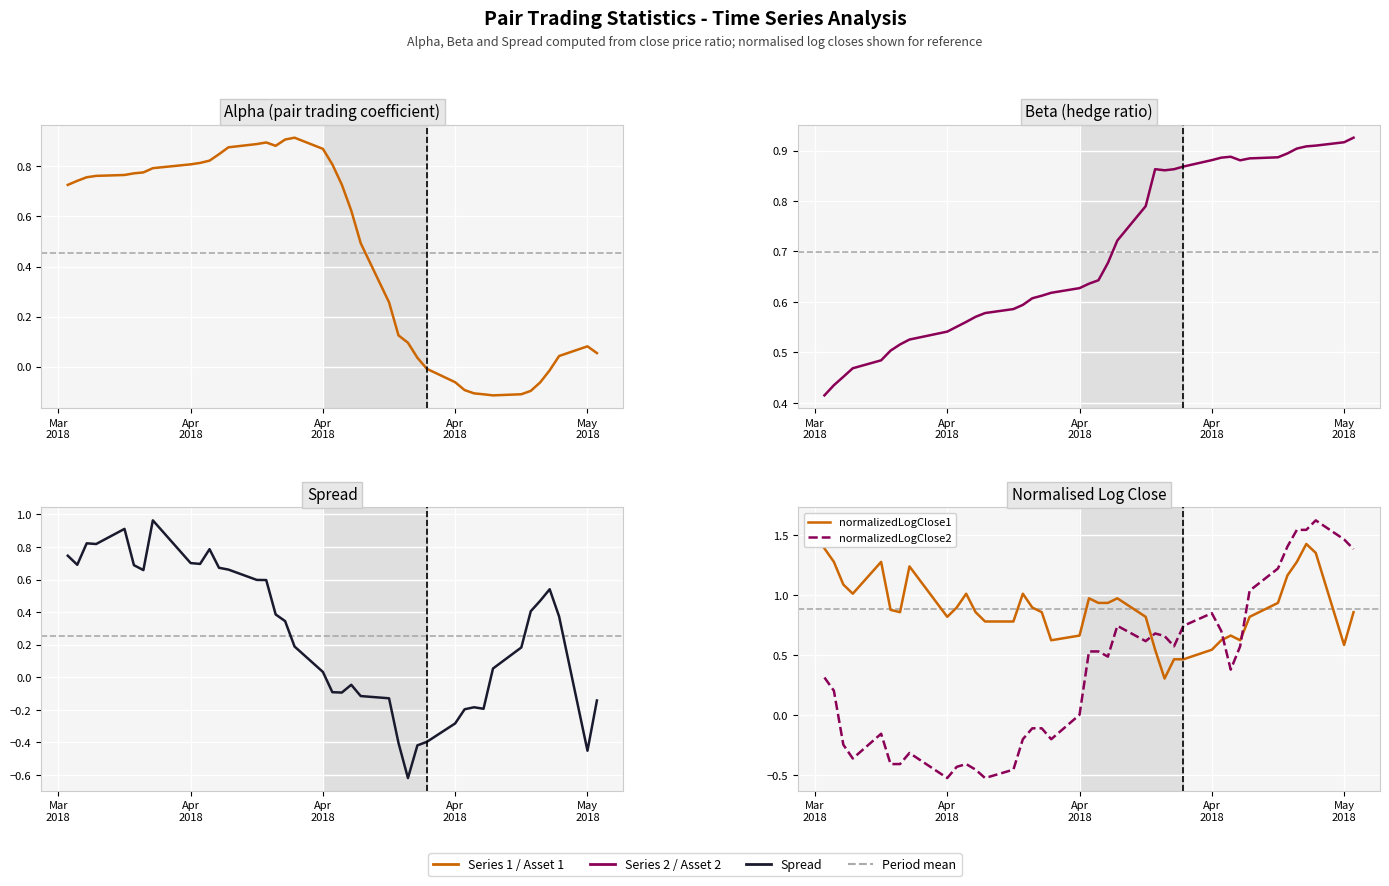

What is the approximate value of spread at Apr 2018?

-0.3